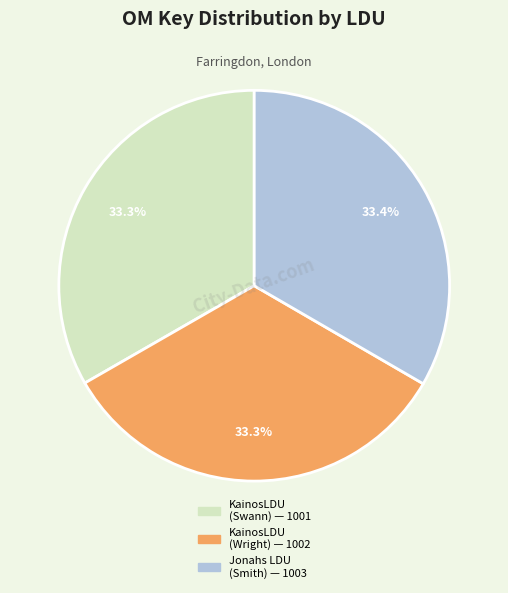

Is there any slice that represents more than half of the pie?

No